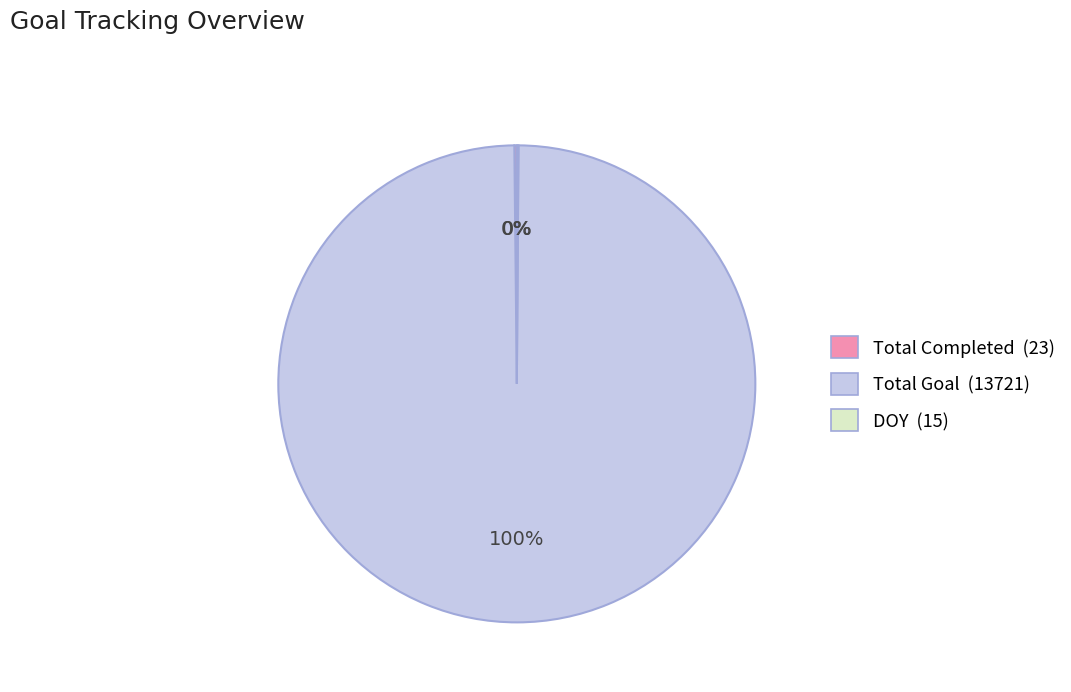

To the nearest percent, what percentage of the pie is Total Goal?

100%